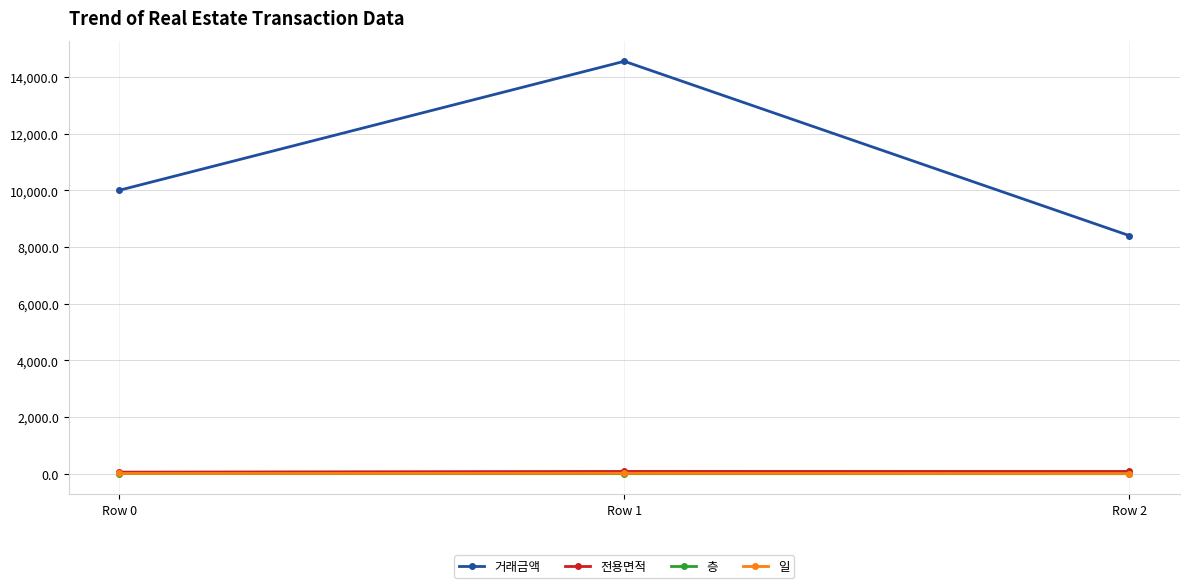

What is the difference between the maximum and minimum values in the 거래금액 series?

6150.0